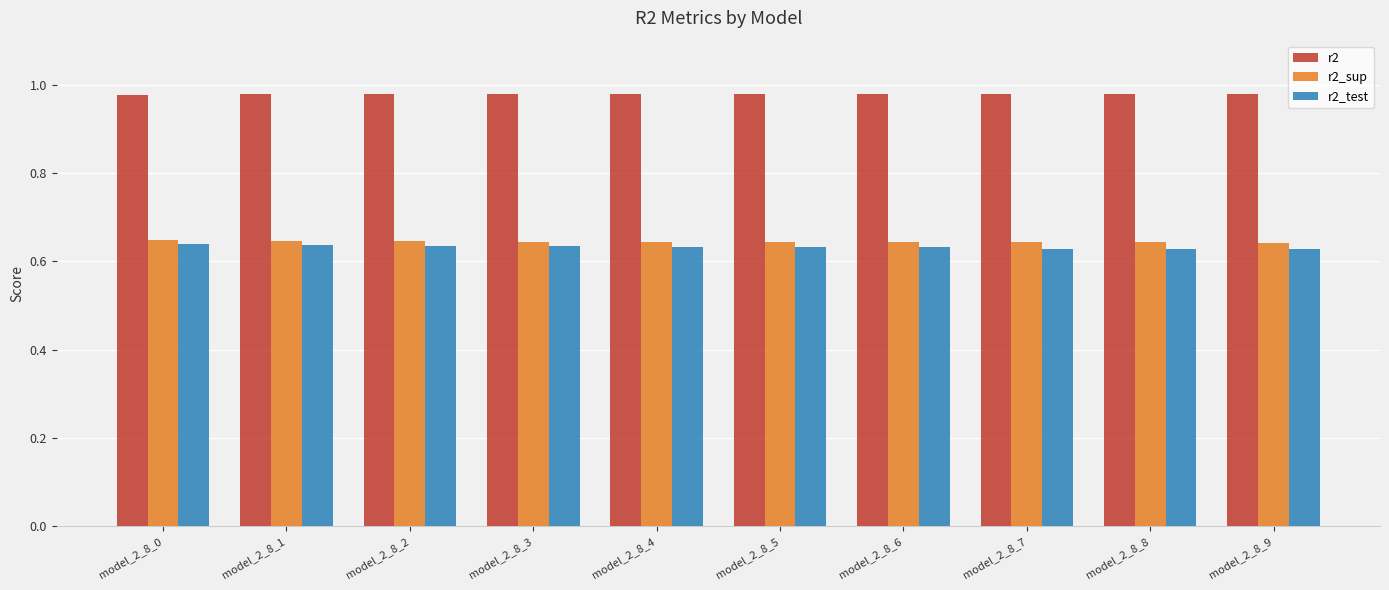

Is the value of r2_sup at model_2_8_7 greater than the value of r2 at model_2_8_8?

No